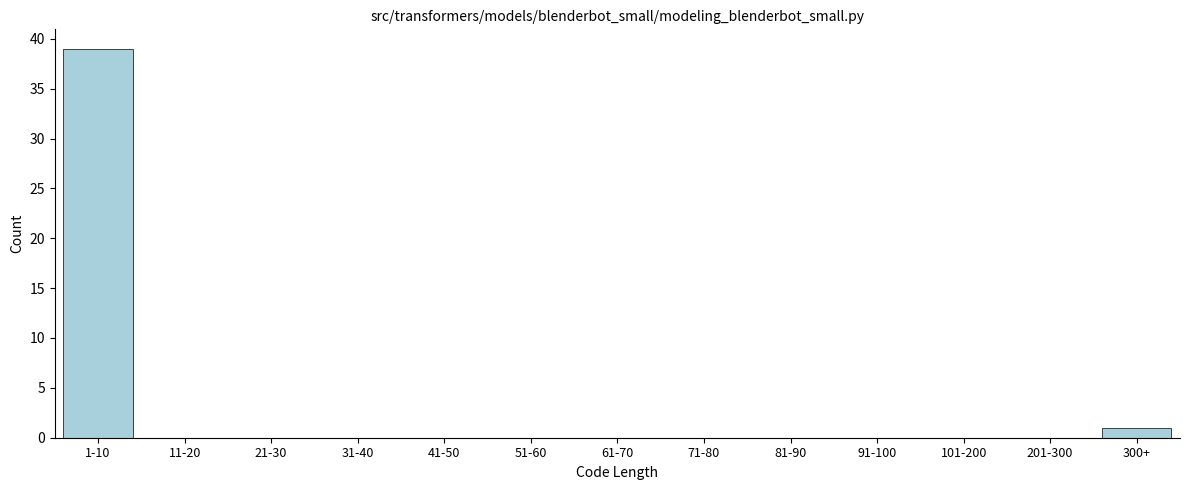

Reading left to right, what are all the values shown in this chart?

1-10=39	11-20=0	21-30=0	31-40=0	41-50=0	51-60=0	61-70=0	71-80=0	81-90=0	91-100=0	101-200=0	201-300=0	300+=1